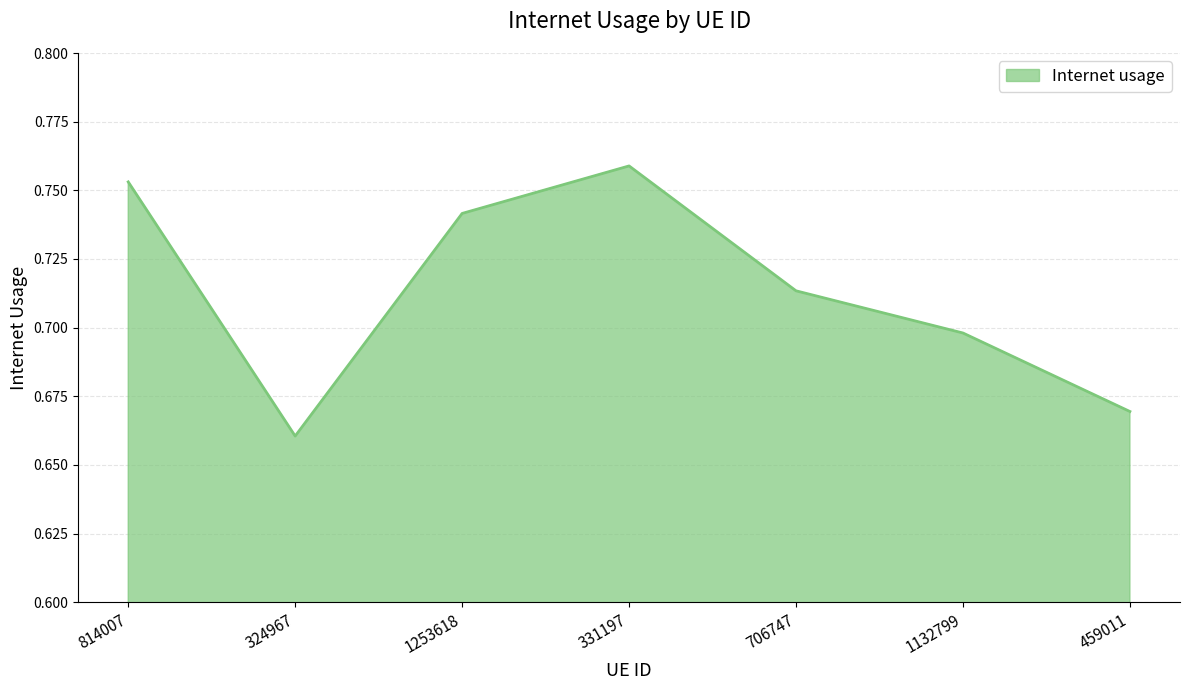

Rank the categories by value from lowest to highest.

324967, 459011, 1132799, 706747, 1253618, 814007, 331197